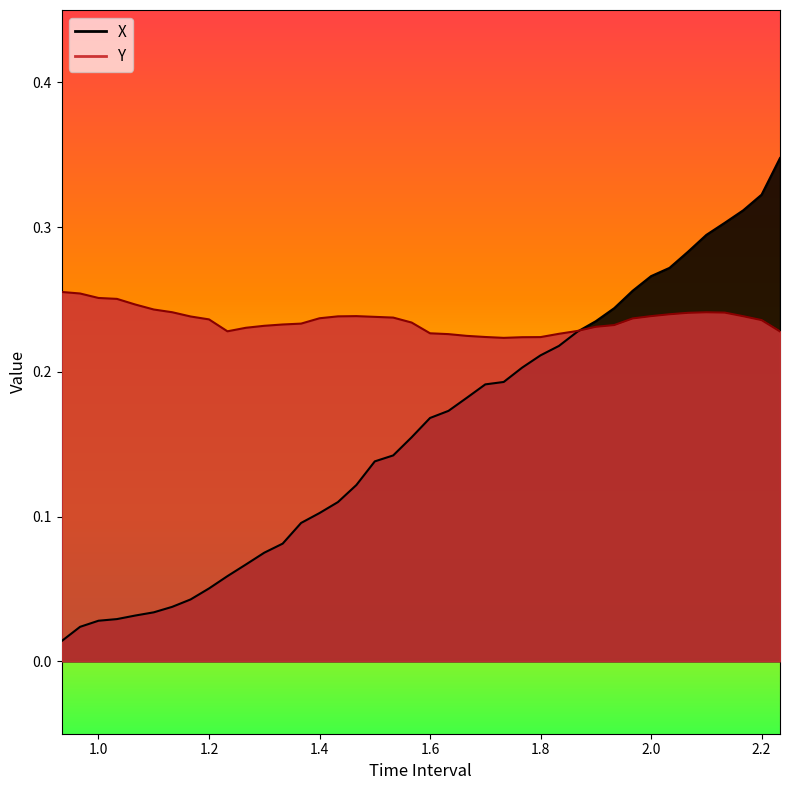

True or false: Y has more than 1 interior local peaks.

True